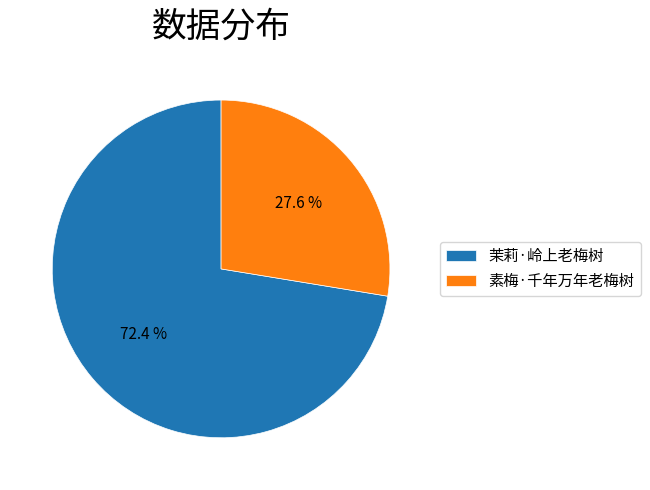

Is there a majority slice in this chart?

Yes